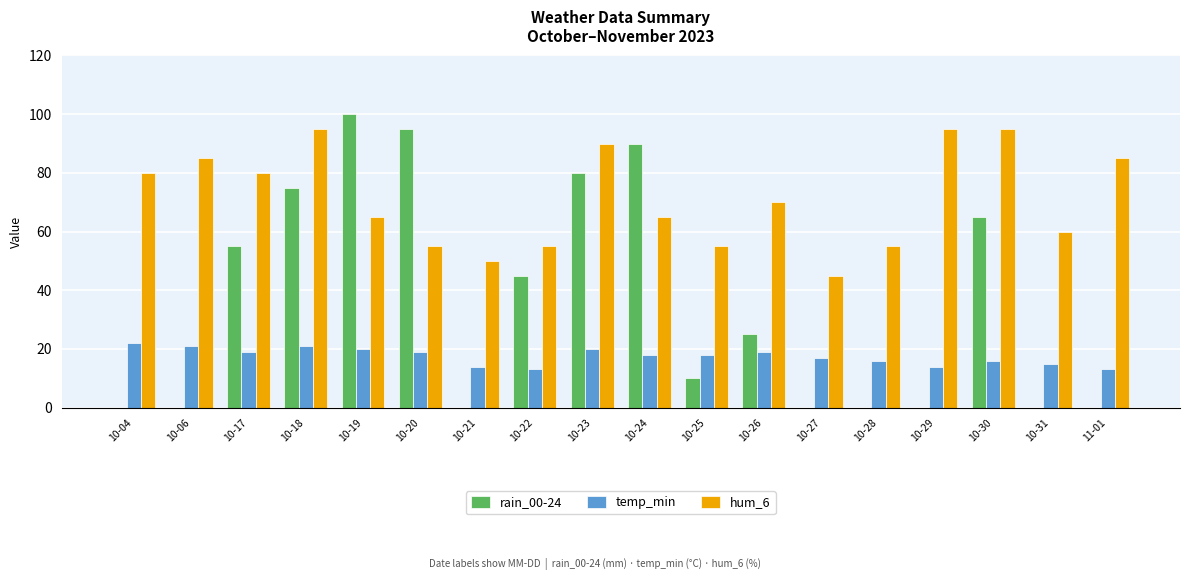

The temp_min series shows 20 at 10-19. True or false?

True